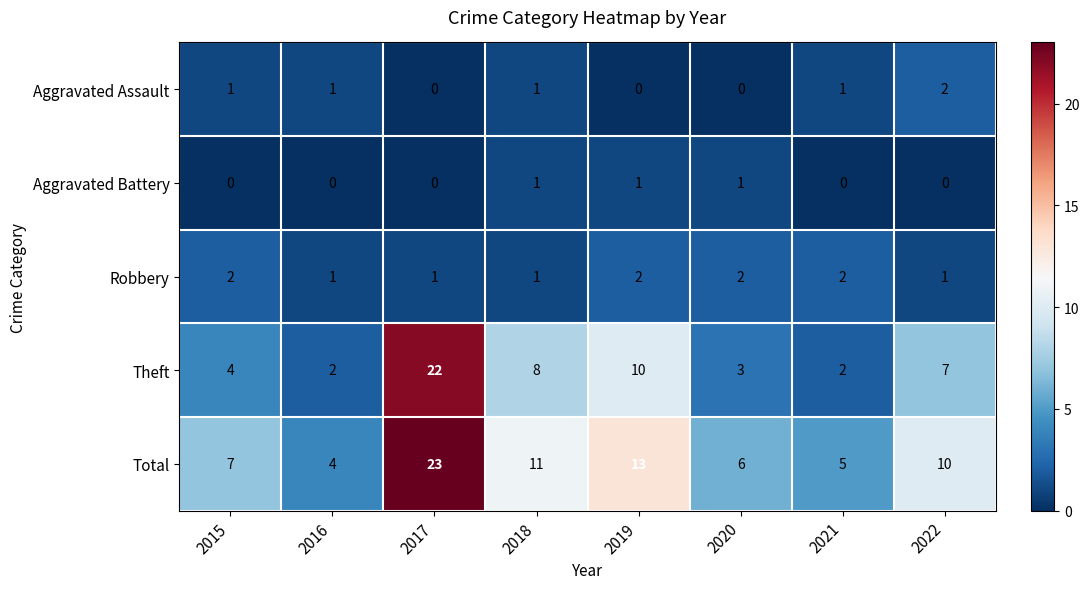

True or false: Aggravated Battery has a value of -1 at 2016.

False